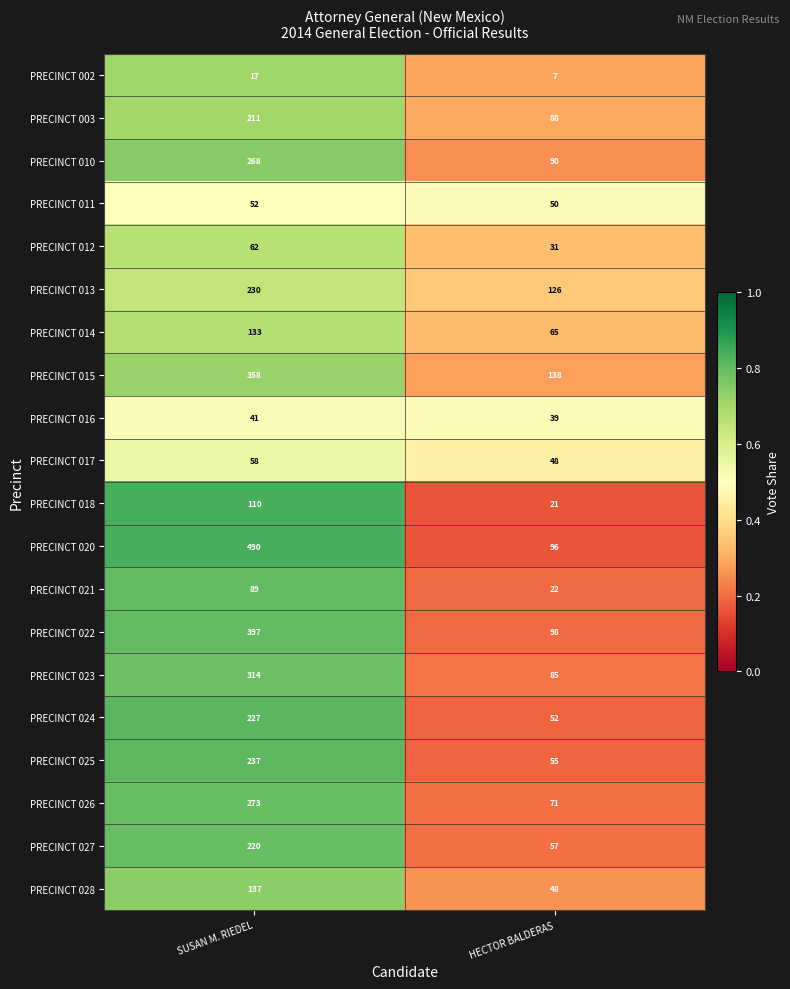

What is the minimum value shown in the chart?

7